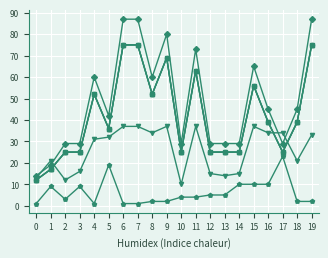

The 計費站序(上) series shows 0 at 0. True or false?

False